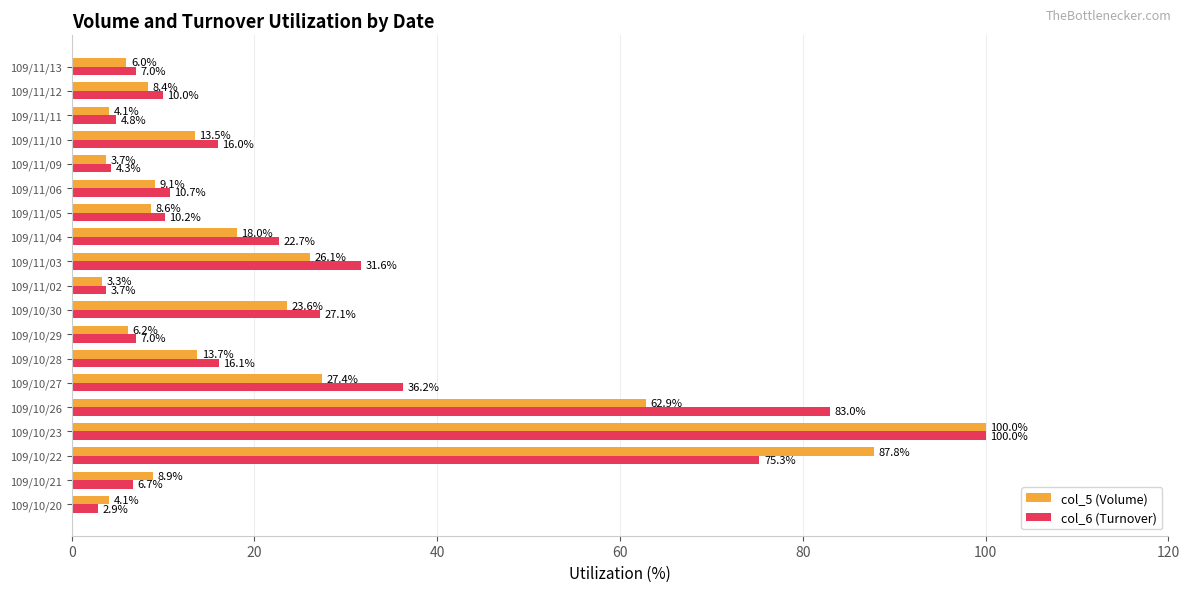

Rank the series at 109/10/22 from highest to lowest value.

col_5 (Volume), col_6 (Turnover)